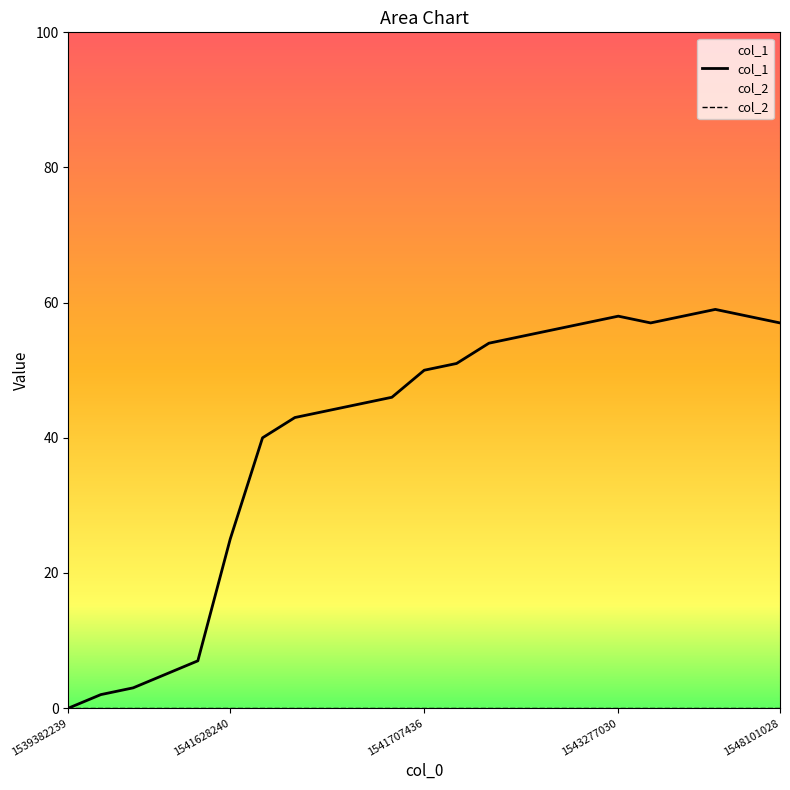

Where is the first local minimum for col_1?

18